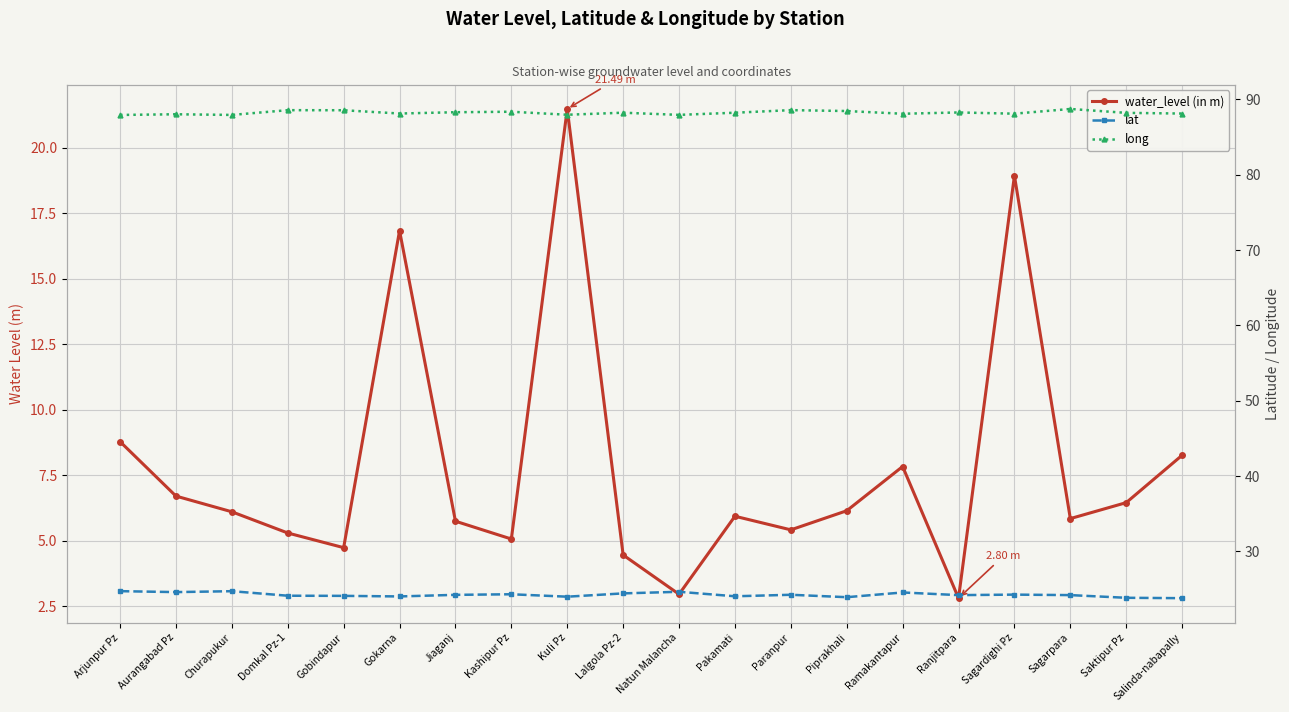

What is the sum of the long values at Kuli Pz and Ranjitpara?

176.2